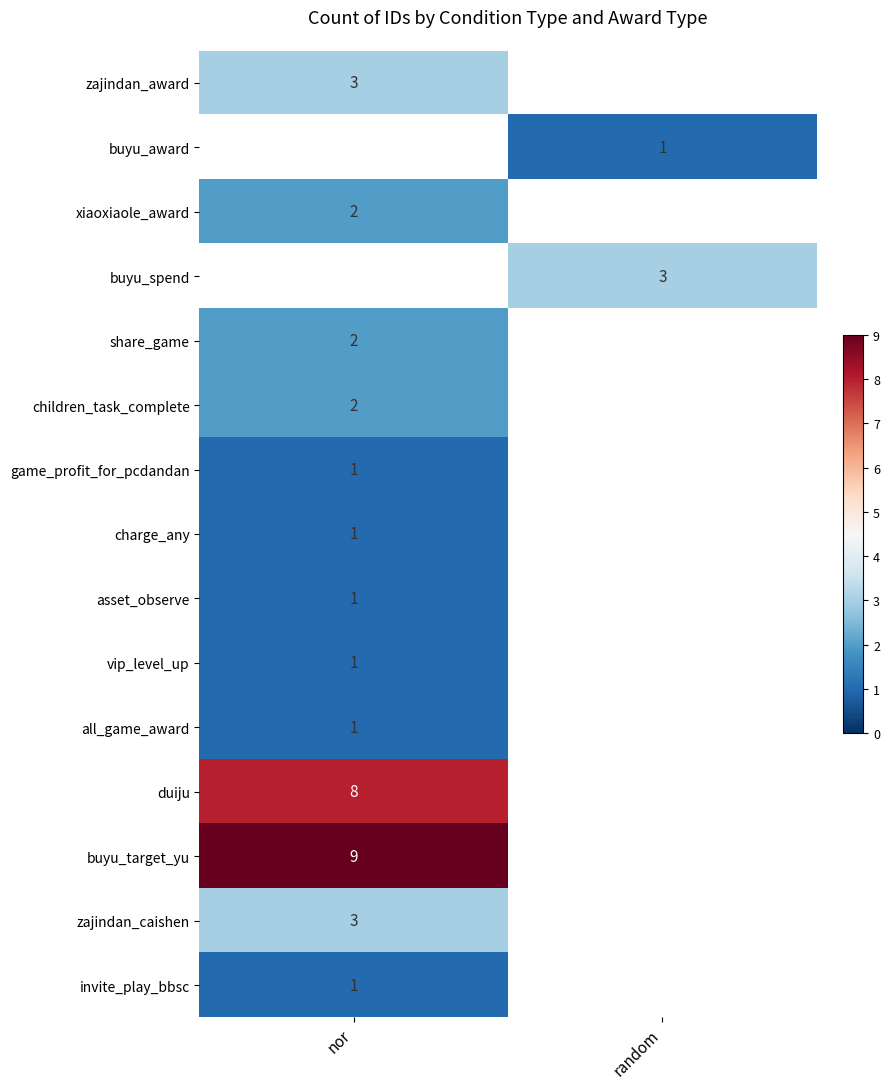

True or false: charge_any has a value of 1 at nor.

True